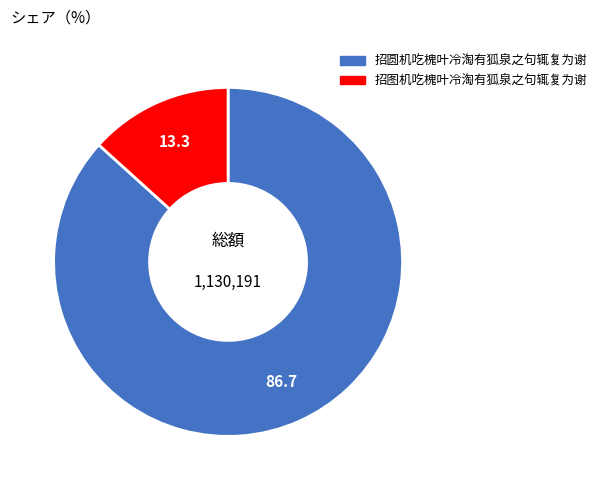

Do 招图机吃槐叶冷淘有狐泉之句辄复为谢 and 招圆机吃槐叶冷淘有狐泉之句辄复为谢 together represent more than half of the pie?

Yes